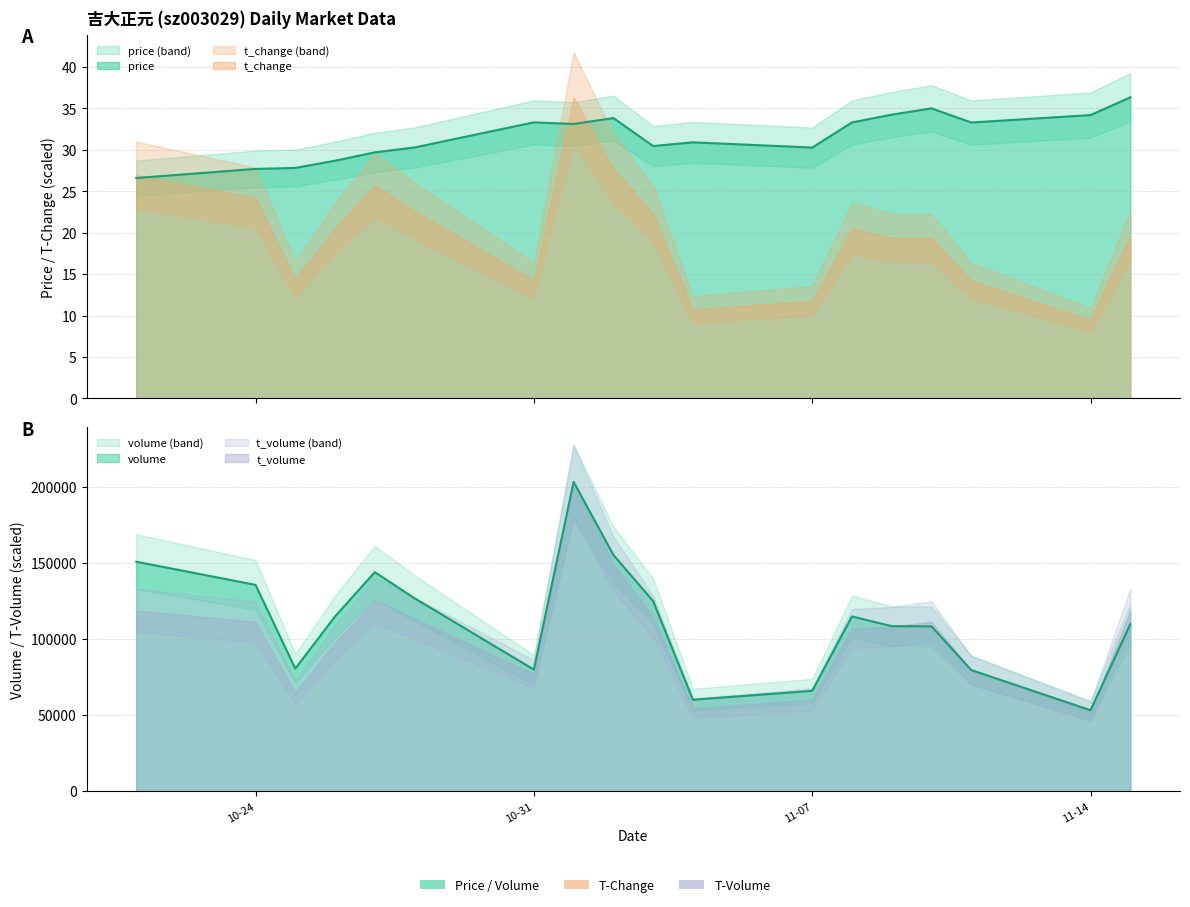

What is the maximum value for volume?

203510.0